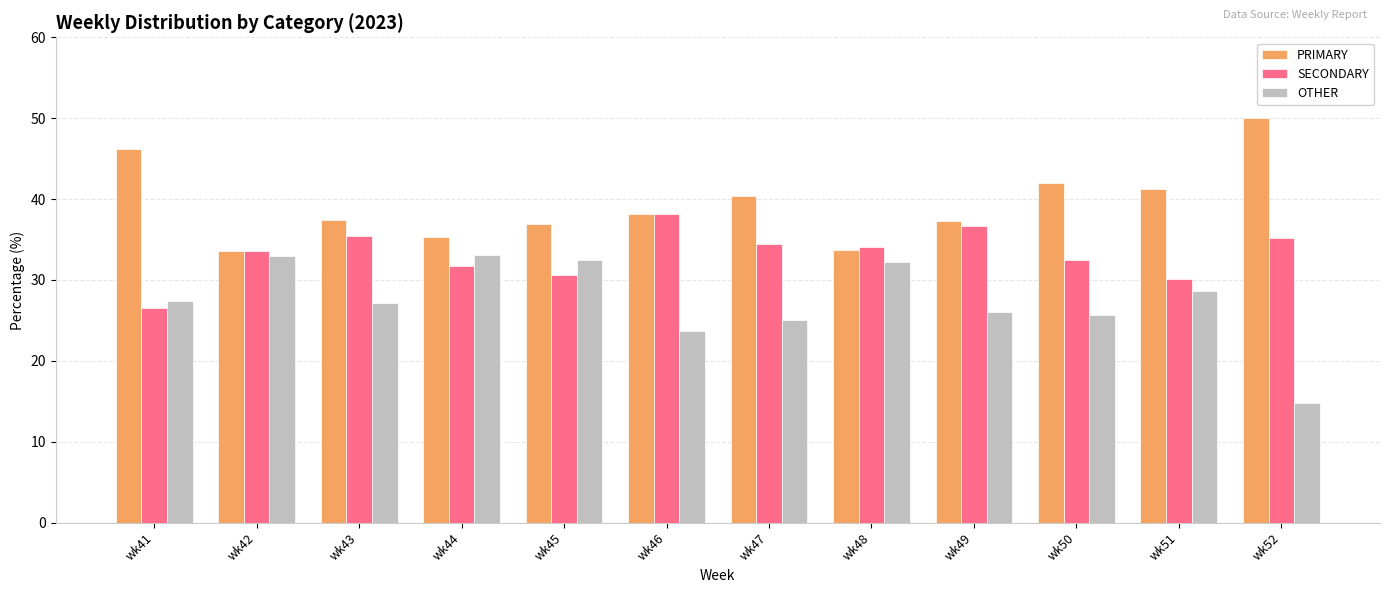

What is the approximate value of SECONDARY at wk41?

26.5